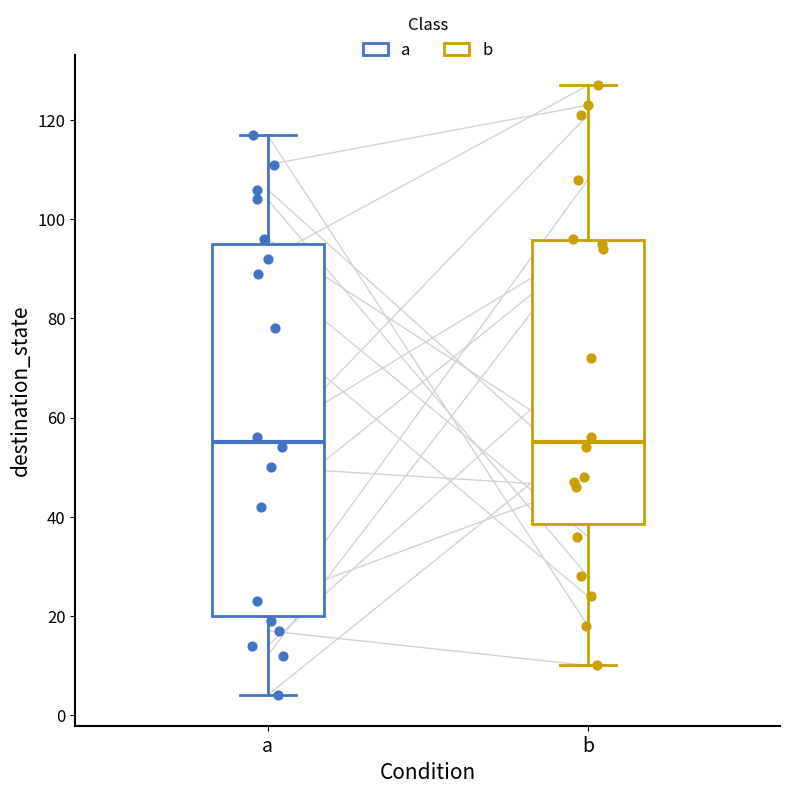

Which box is the tallest, from its lower edge to its upper edge?

a